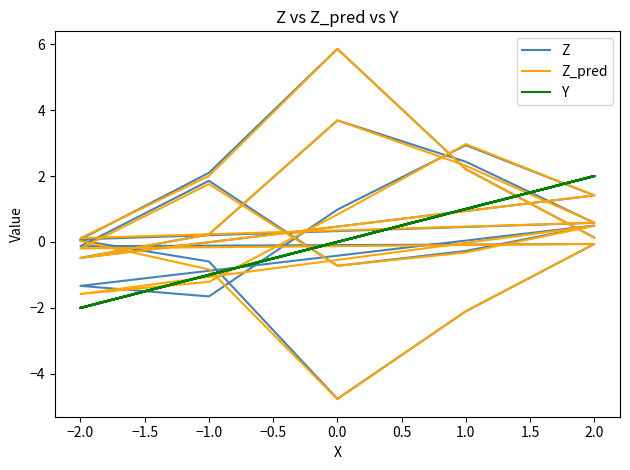

True or false: Y and Z_pred intersect in this chart.

True